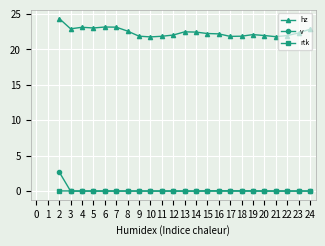

Between 6 and 12, which series saw the biggest shift?

hz